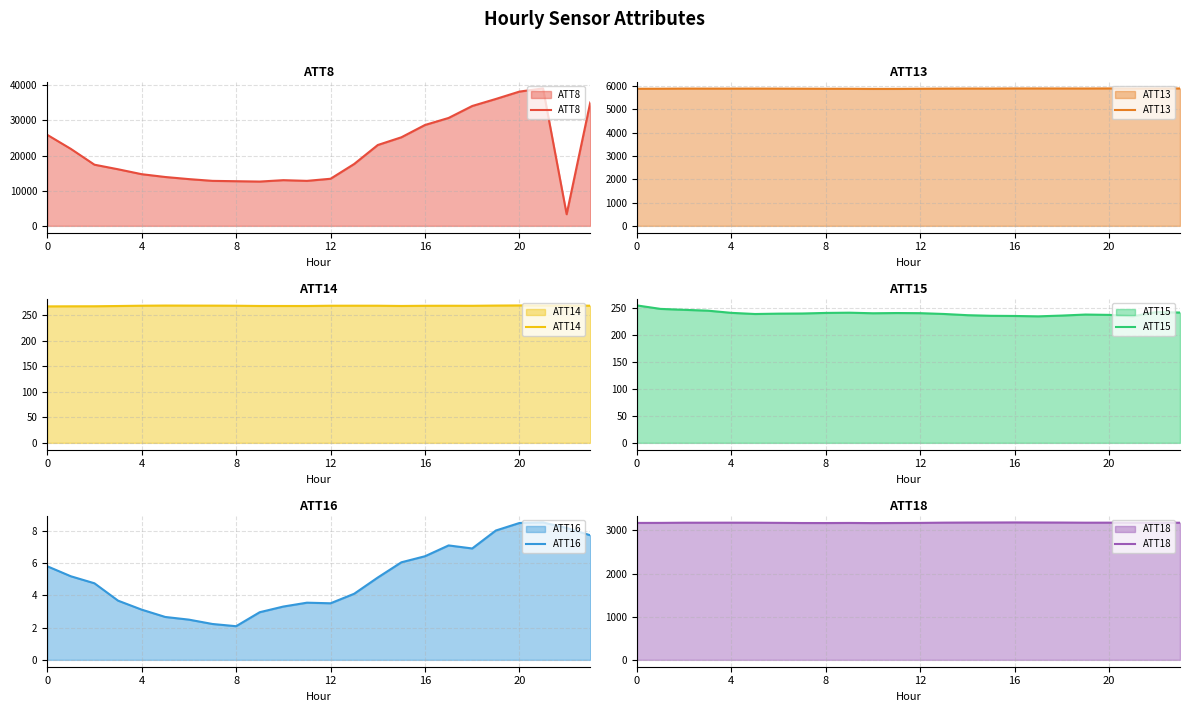

What is the difference between the maximum and minimum values in the ATT15 series?

20.2